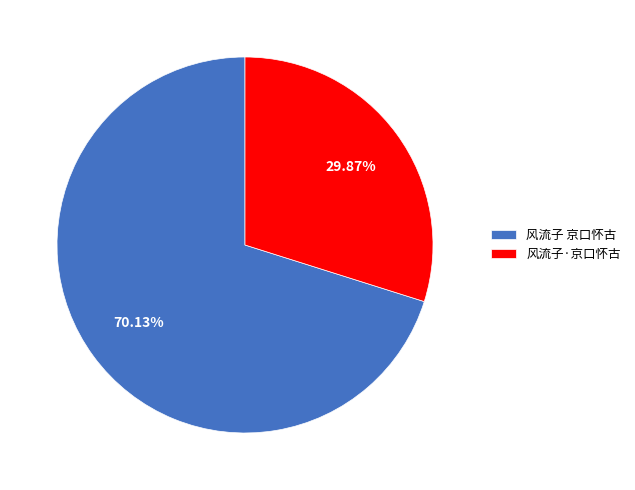

What percentage is the 风流子 京口怀古 slice, to the nearest percent?

70%